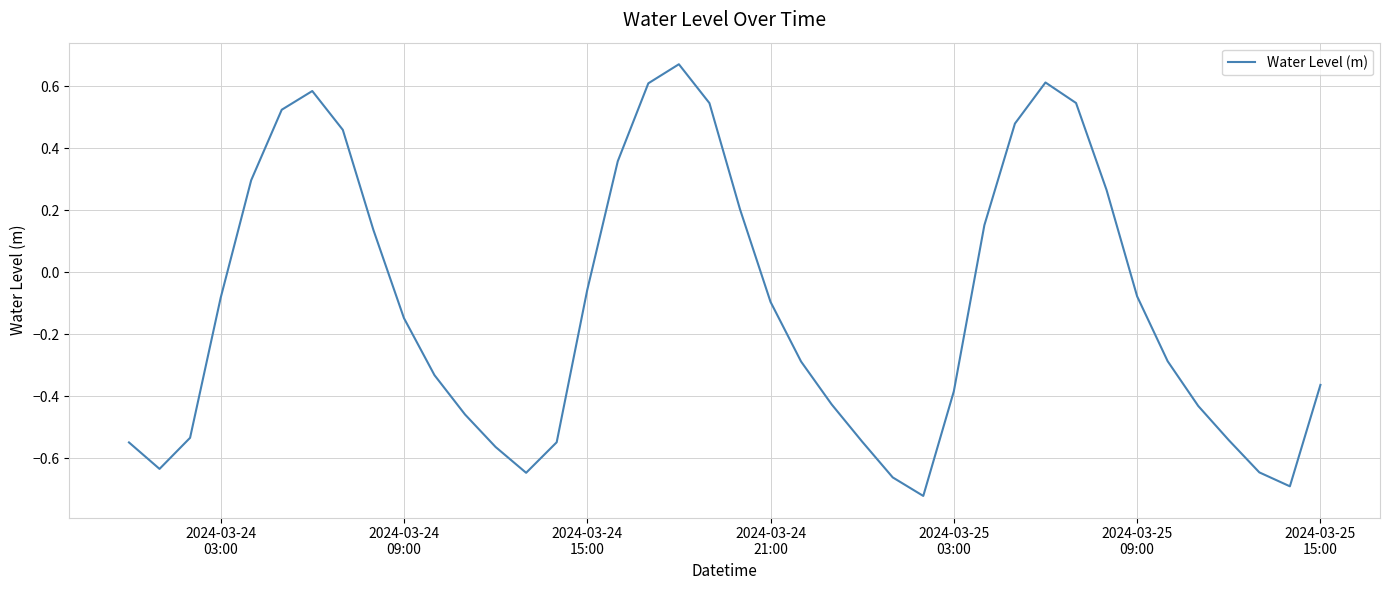

Reading right to left, extract all data points from this chart.

-0.4	-0.7	-0.6	-0.5	-0.4	-0.3	-0.1	0.3	0.5	0.6	0.5	0.2	-0.4	-0.7	-0.7	-0.5	-0.4	-0.3	-0.1	0.2	0.5	0.7	0.6	0.4	-0.1	-0.5	-0.6	-0.6	-0.5	-0.3	-0.1	0.1	0.5	0.6	0.5	0.3	-0.1	-0.5	-0.6	-0.5